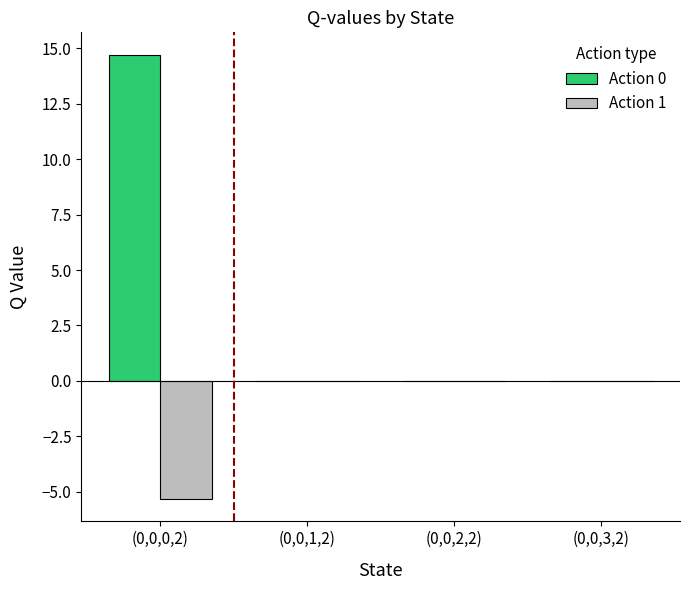

The value of Action 1 at (0,0,3,2) is 2.8. True or false?

False